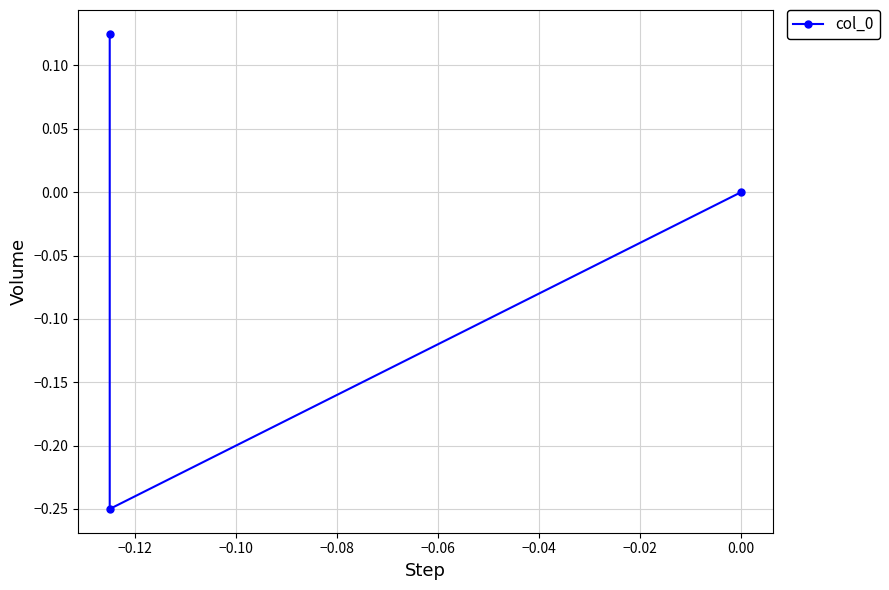

How many categories are shown in the chart?

3